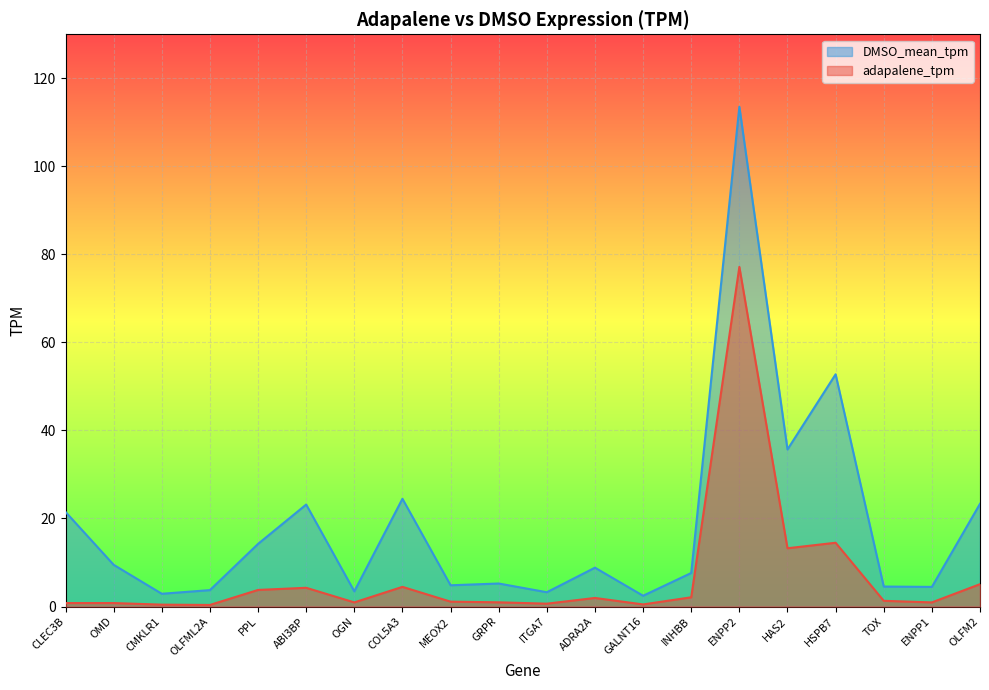

Reading left to right, list all the values displayed in this chart.

adapalene_tpm: CLEC3B=0.8	OMD=0.8	CMKLR1=0.4	OLFML2A=0.4	PPL=3.8	ABI3BP=4.3	OGN=0.9	COL5A3=4.5	MEOX2=1.1	GRPR=1.0	ITGA7=0.7	ADRA2A=1.9	GALNT16=0.5	INHBB=2.1	ENPP2=77.2	HAS2=13.2	HSPB7=14.5	TOX=1.3	ENPP1=0.9	OLFM2=5.1
DMSO_mean_tpm: CLEC3B=21.5	OMD=9.5	CMKLR1=2.9	OLFML2A=3.7	PPL=14.2	ABI3BP=23.2	OGN=3.5	COL5A3=24.5	MEOX2=4.8	GRPR=5.2	ITGA7=3.2	ADRA2A=8.8	GALNT16=2.5	INHBB=7.6	ENPP2=113.5	HAS2=35.7	HSPB7=52.8	TOX=4.5	ENPP1=4.5	OLFM2=23.3